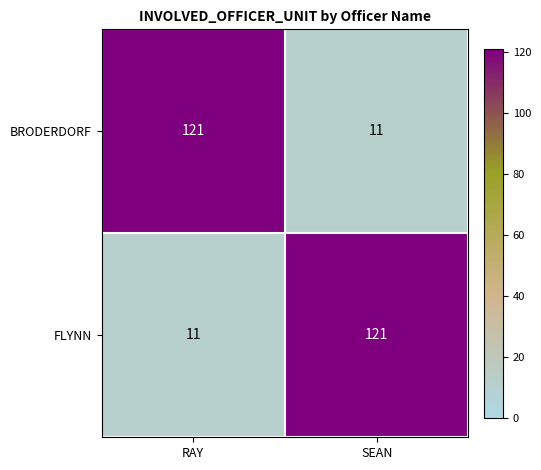

What is the sum of the BRODERDORF values at SEAN and RAY?

132